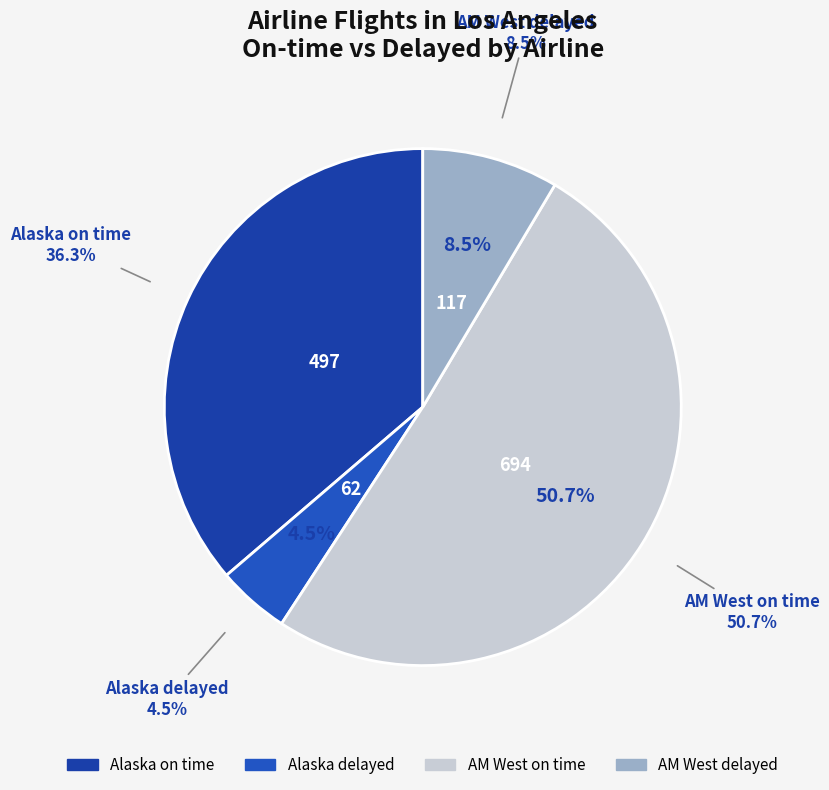

To the nearest percent, what is the difference between the largest and smallest slice percentages?

46%